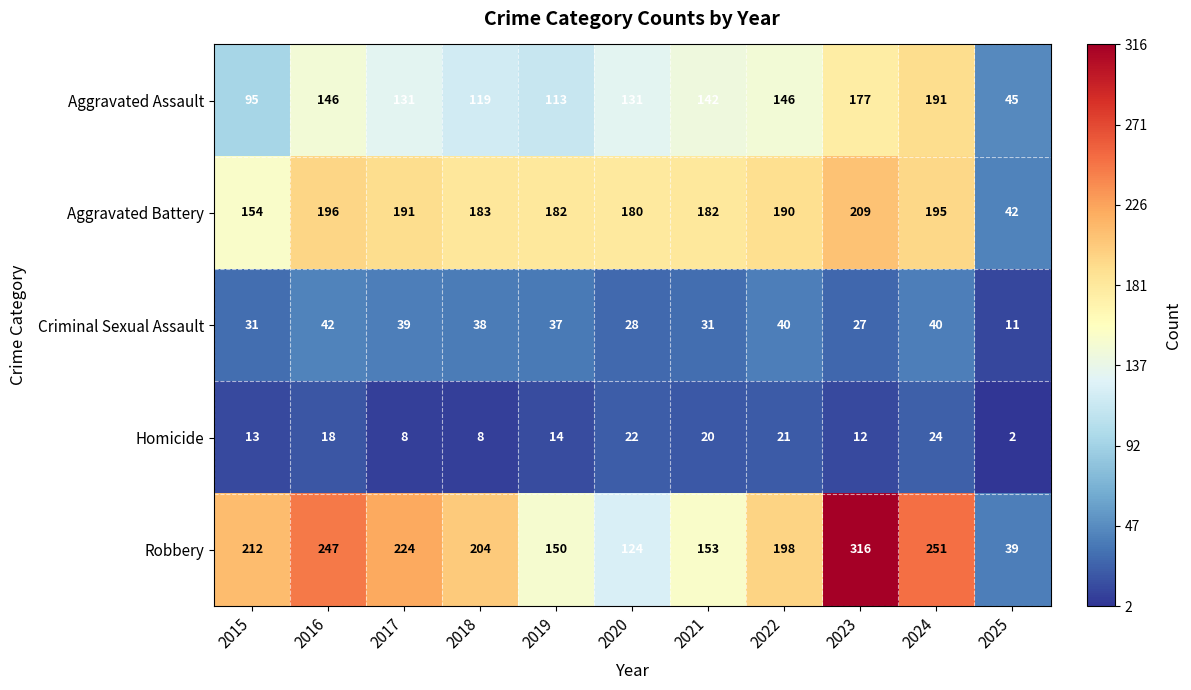

What is the difference between the Robbery values at 2025 and 2022?

159